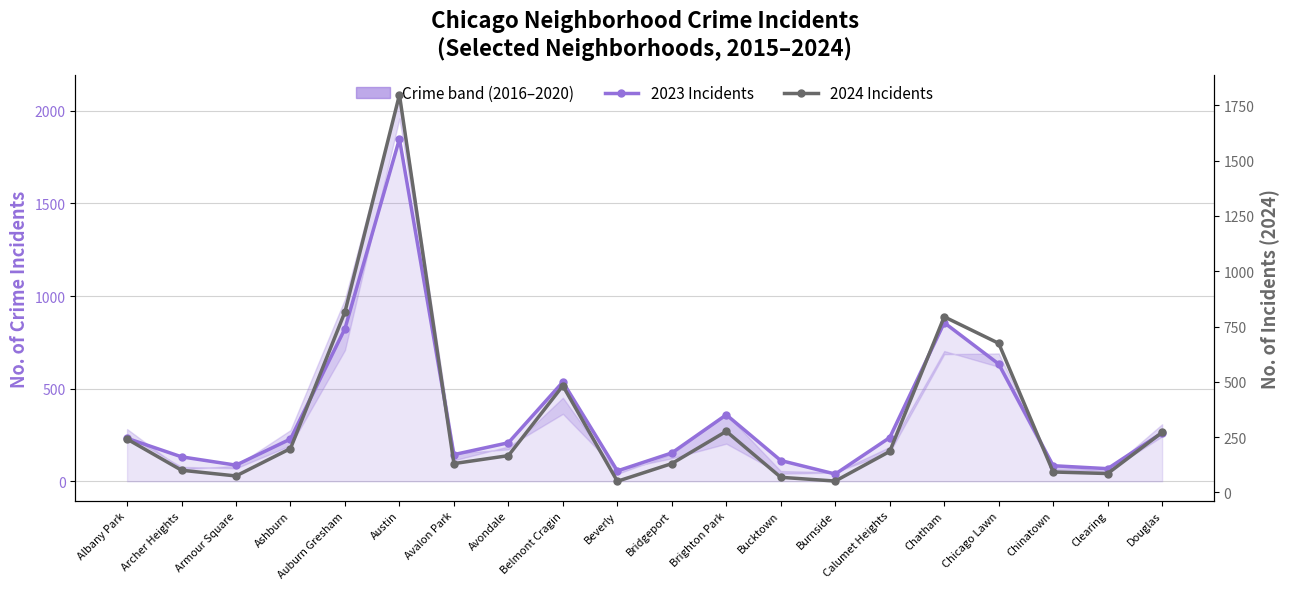

Reading left to right, what are all the values shown in this chart?

2023 Incidents: 232	132	87	228	824	1848	144	208	536	56	153	359	112	39	236	856	633	84	68	262
2024 Incidents: 241	100	74	198	816	1798	130	166	482	50	130	276	68	51	185	794	674	92	85	271